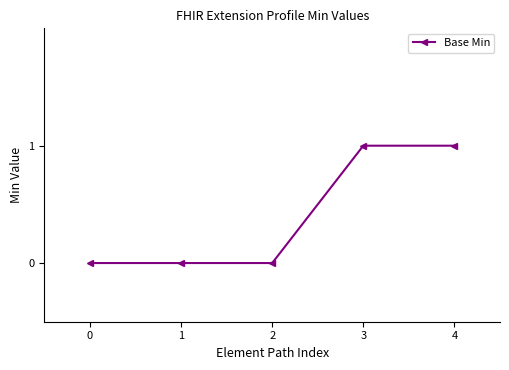

How many categories are shown in the chart?

5